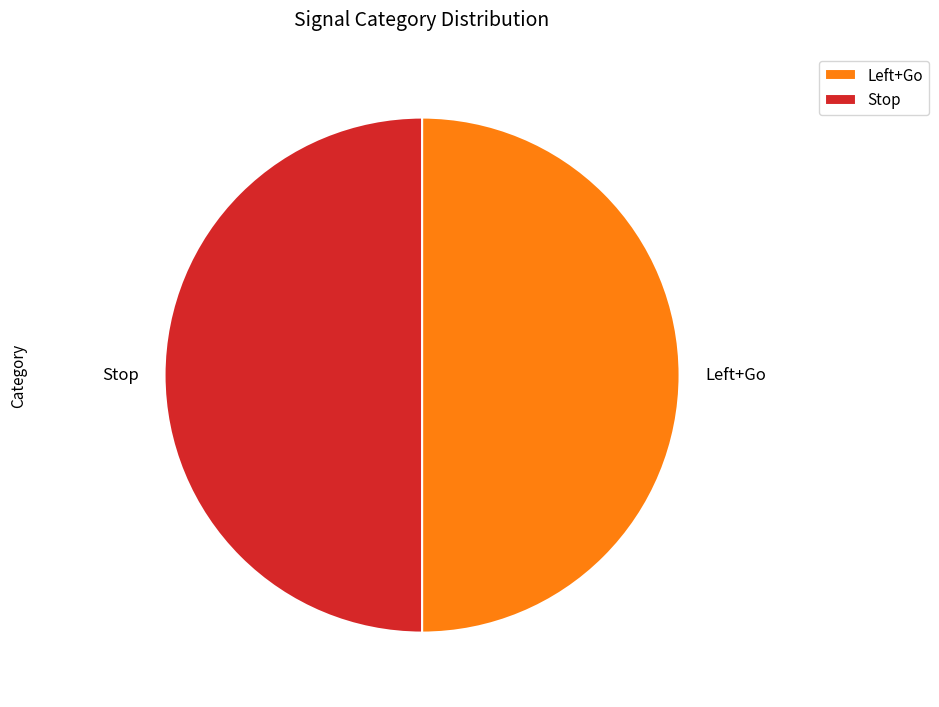

Is it true that Stop is 50% of the pie?

True